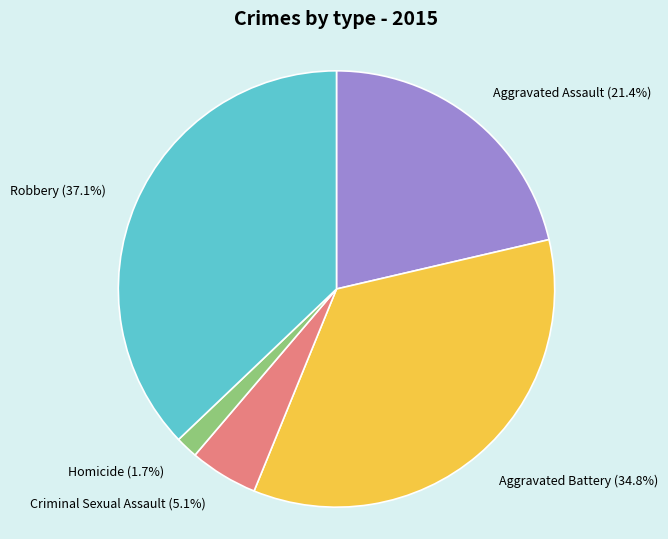

True or false: Aggravated Battery accounts for 29% of the total.

False